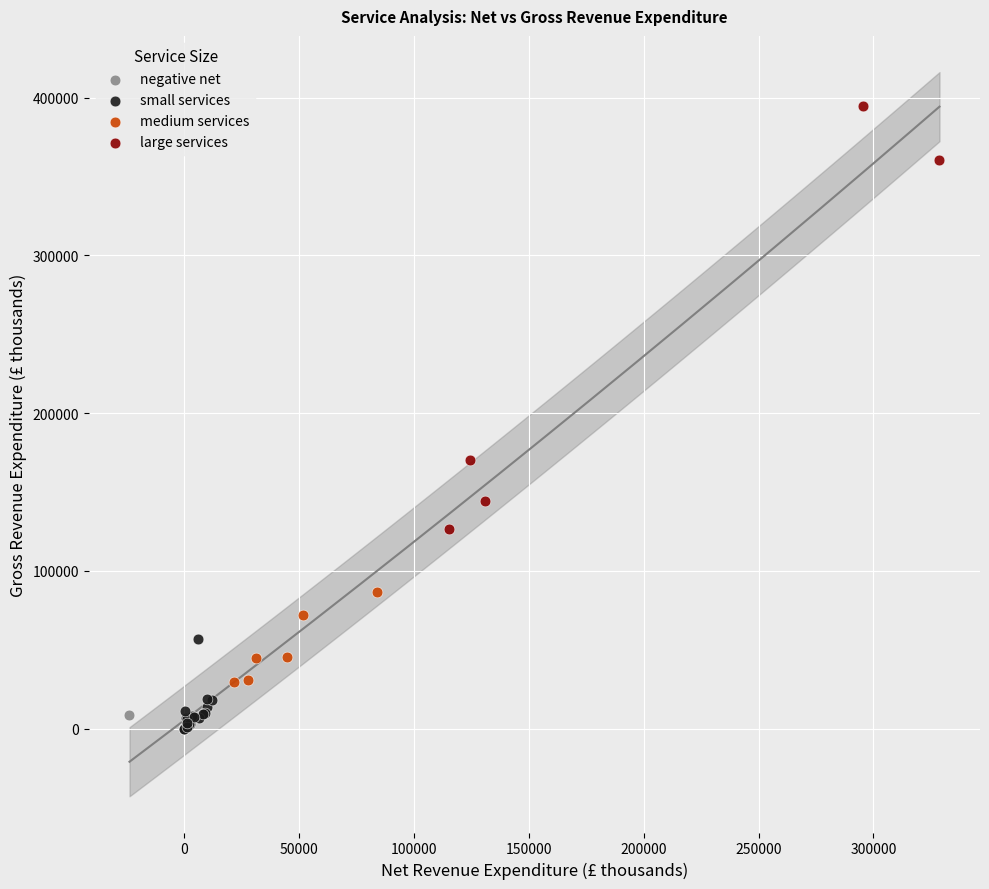

Which series reaches the maximum Y coordinate?

large services